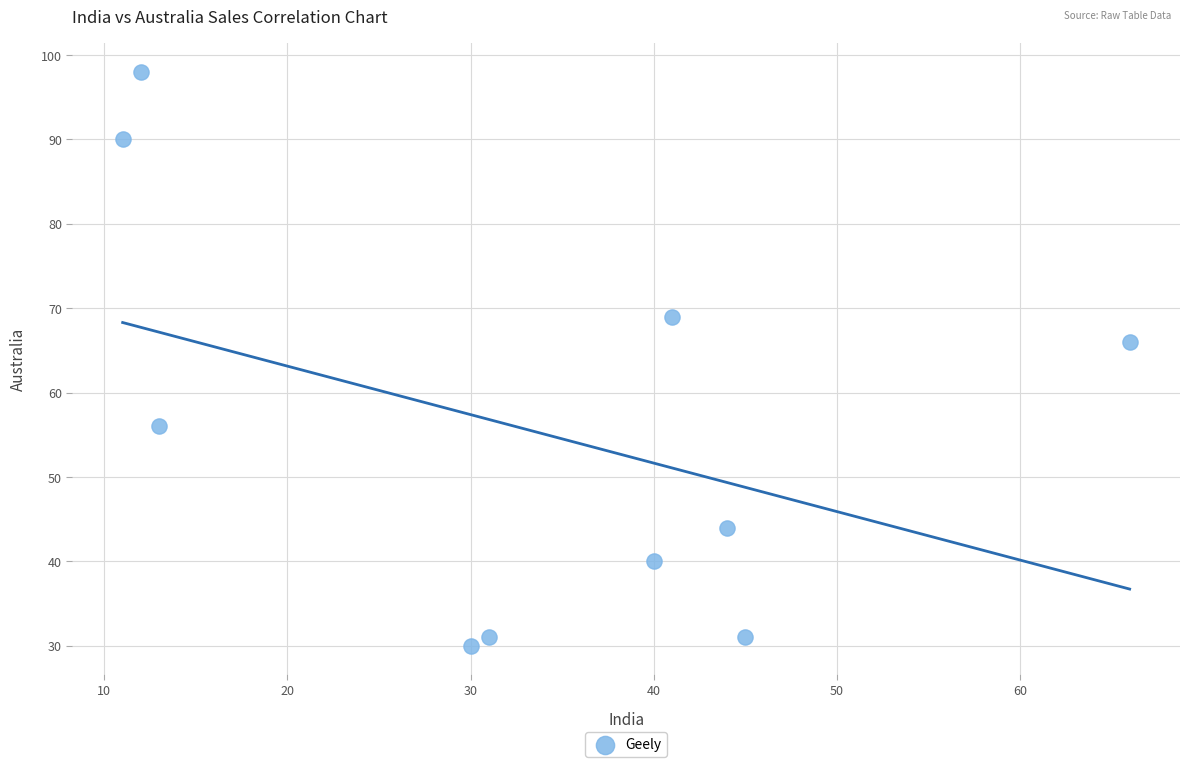

What is the average X value?

33